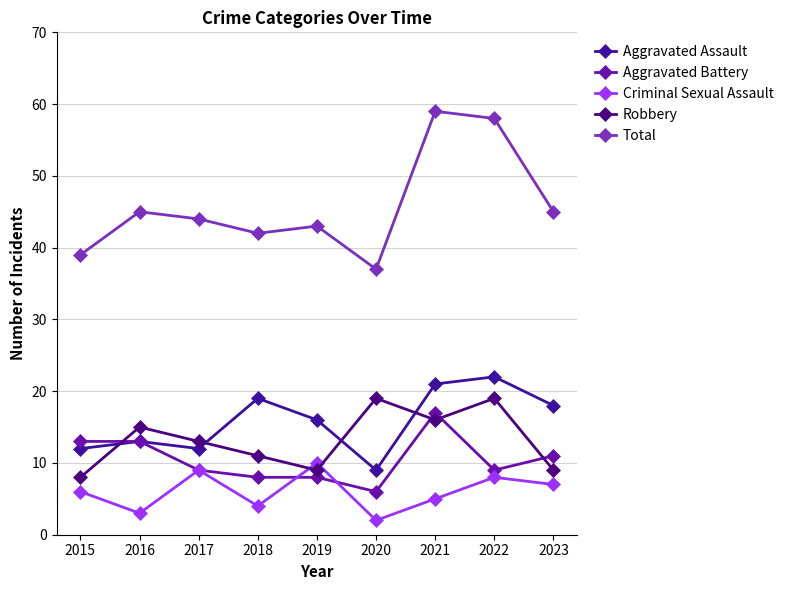

Reading left to right, extract all data points from this chart.

Aggravated Assault: 2015=12	2016=13	2017=12	2018=19	2019=16	2020=9	2021=21	2022=22	2023=18
Aggravated Battery: 2015=13	2016=13	2017=9	2018=8	2019=8	2020=6	2021=17	2022=9	2023=11
Criminal Sexual Assault: 2015=6	2016=3	2017=9	2018=4	2019=10	2020=2	2021=5	2022=8	2023=7
Robbery: 2015=8	2016=15	2017=13	2018=11	2019=9	2020=19	2021=16	2022=19	2023=9
Total: 2015=39	2016=45	2017=44	2018=42	2019=43	2020=37	2021=59	2022=58	2023=45